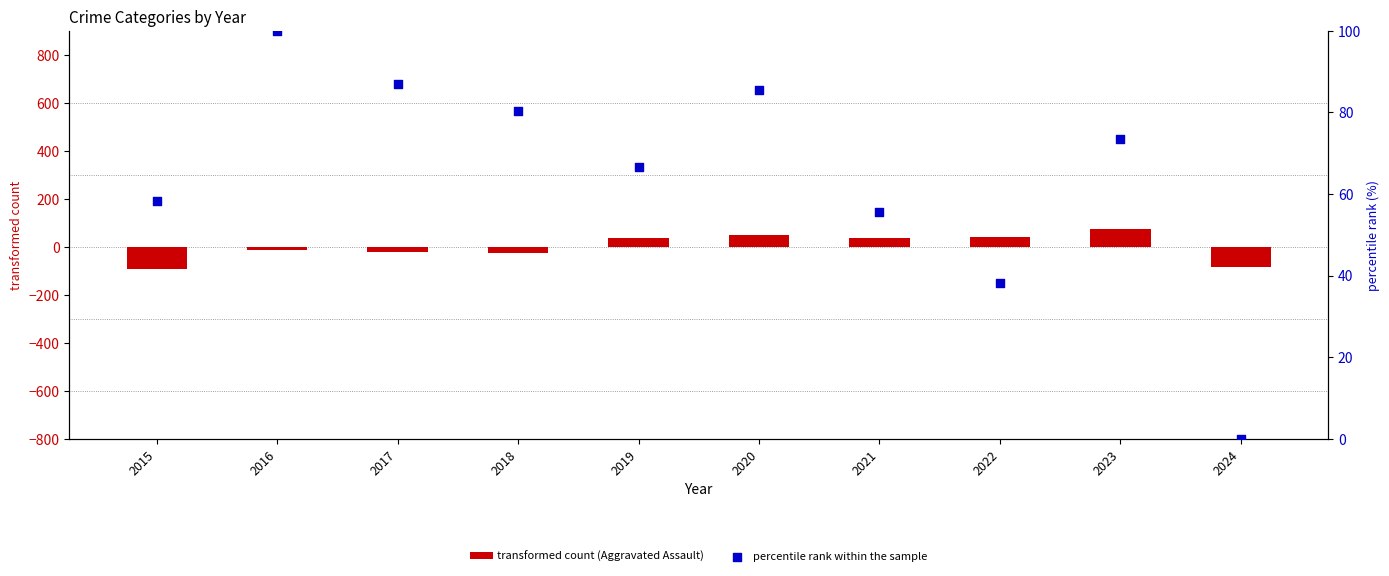

What are all the series names shown in the legend?

transformed count (Aggravated Assault), percentile rank within the sample